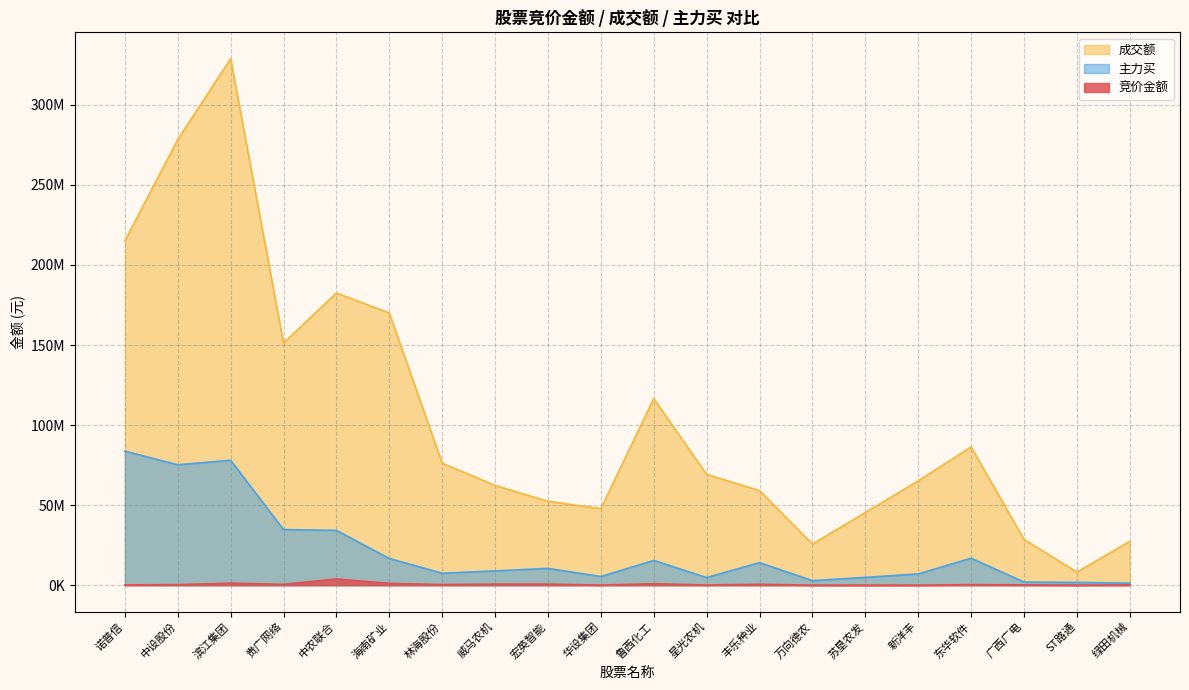

Between 东华软件 and 星光农机, which is larger?

东华软件